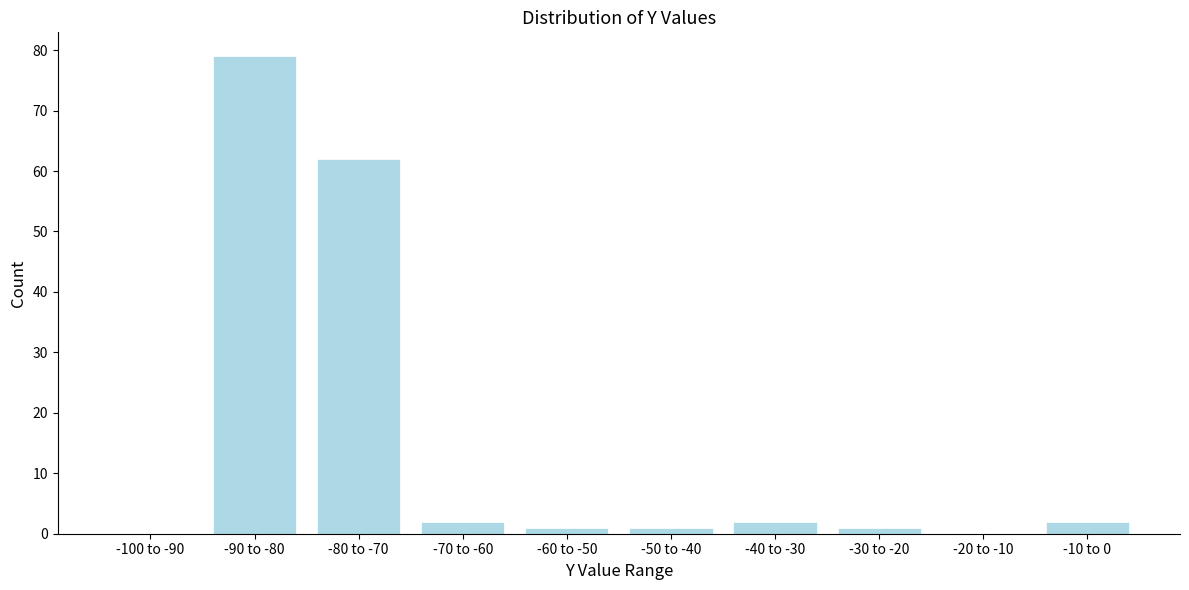

Reading left to right, transcribe all the data shown in this chart.

-100 to -90=0	-90 to -80=79	-80 to -70=62	-70 to -60=2	-60 to -50=1	-50 to -40=1	-40 to -30=2	-30 to -20=1	-20 to -10=0	-10 to 0=2